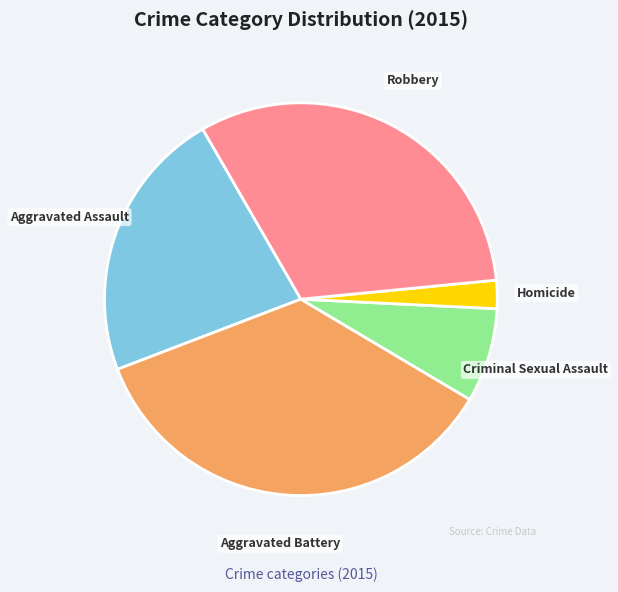

Which has a higher value, Aggravated Battery or Aggravated Assault?

Aggravated Battery